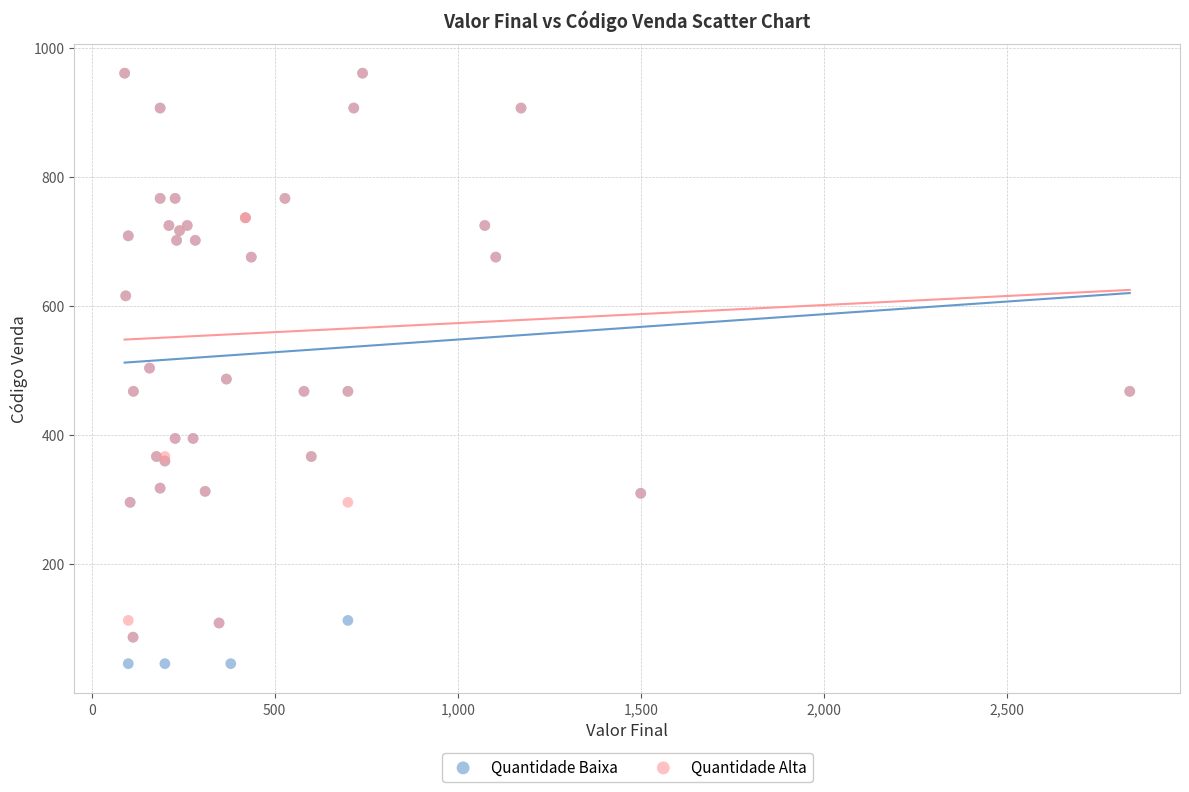

Which series has the largest Y range (max minus min)?

Quantidade Baixa